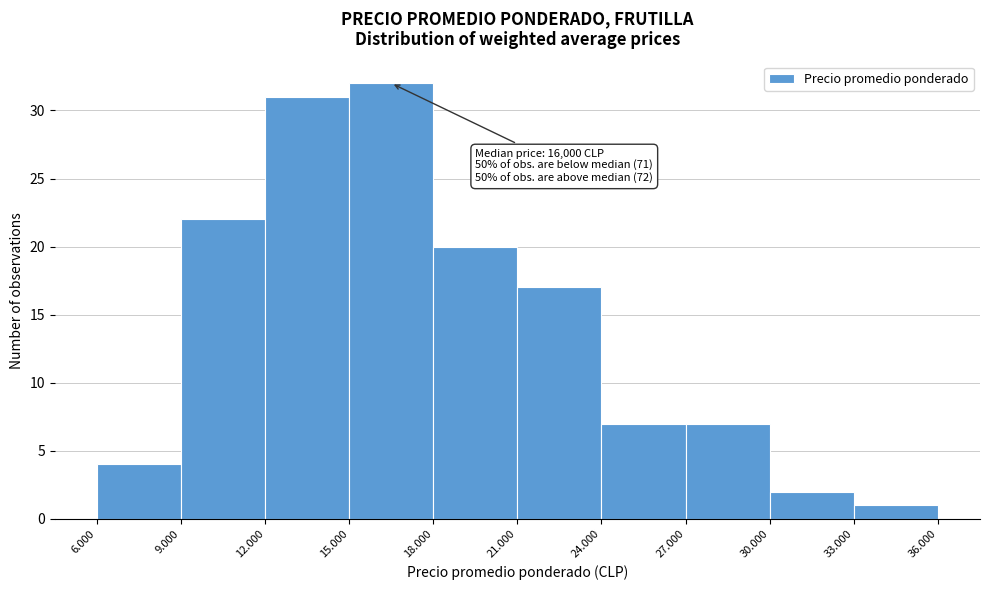

Reading left to right, what are all the values shown in this chart?

4	22	31	32	20	17	7	7	2	1